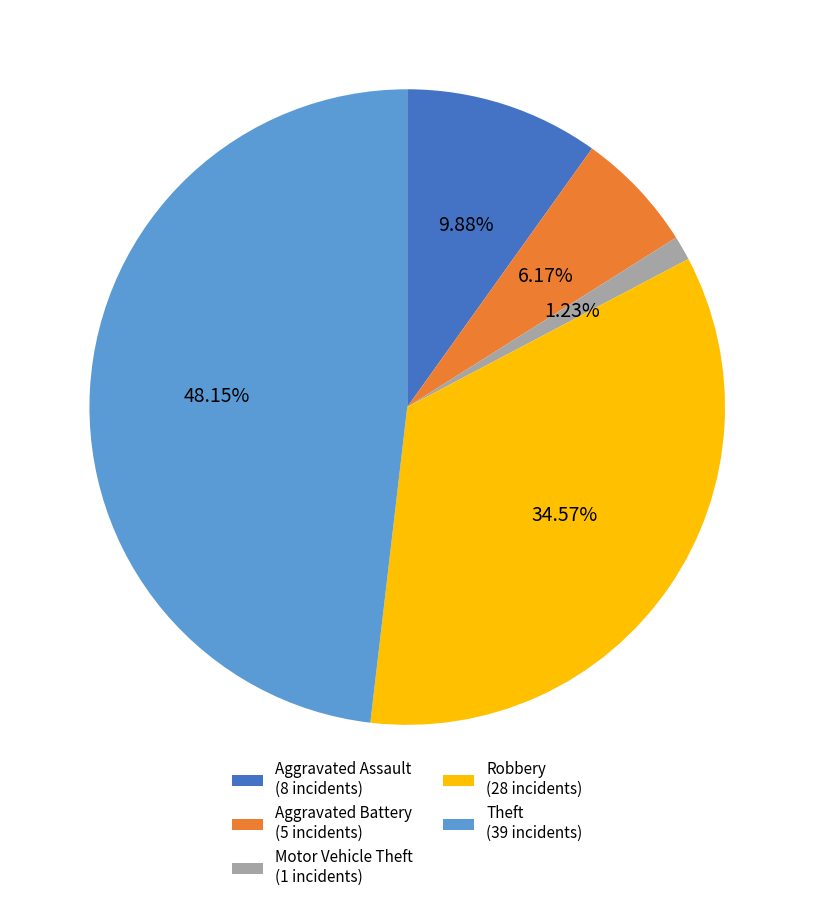

What percentage is the Motor Vehicle Theft slice, to the nearest percent?

1%